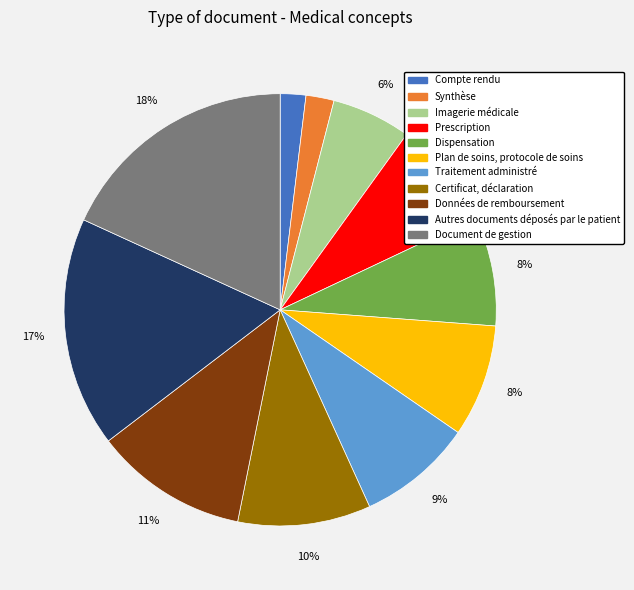

Between Données de remboursement and Traitement administré, which is larger?

Données de remboursement